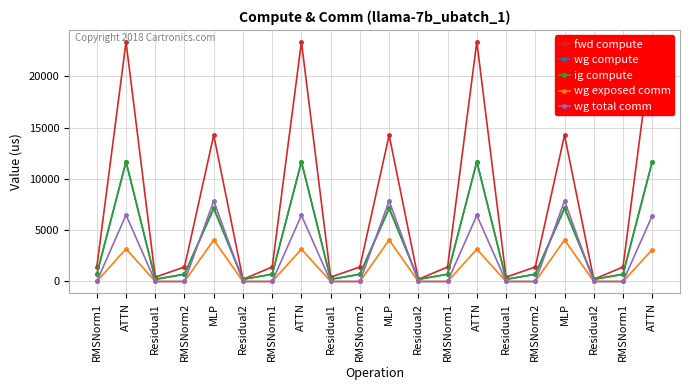

How many values in the wg compute series exceed 706?

14